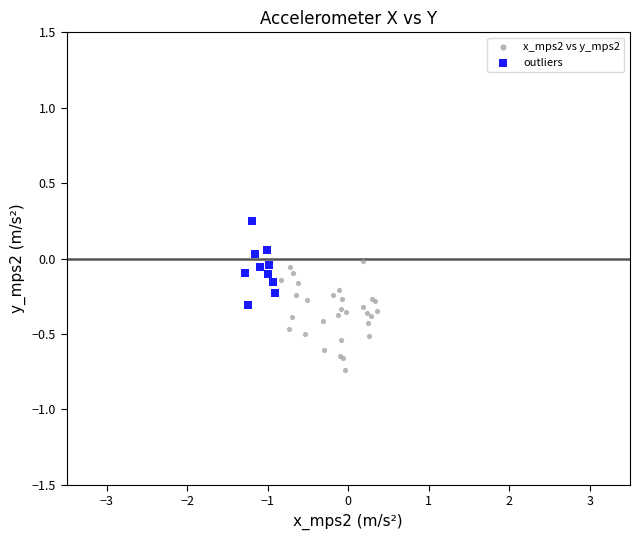

Which series contains the lowest Y value?

x_mps2 vs y_mps2